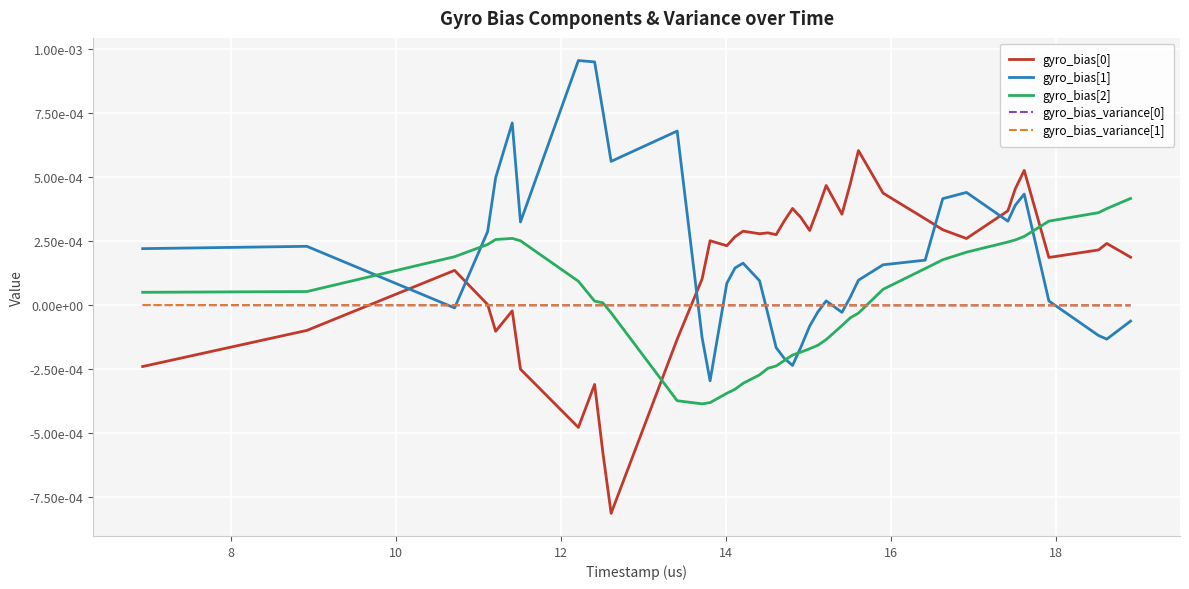

Which series ends up on top after the final intersection of gyro_bias_variance[1] and gyro_bias_variance[0]?

gyro_bias_variance[1]